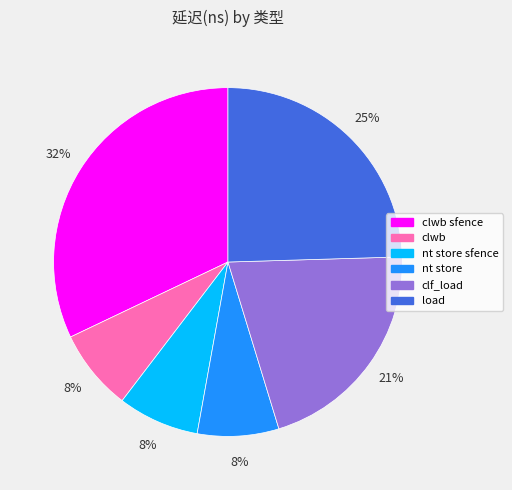

How many slices are in this pie chart?

6